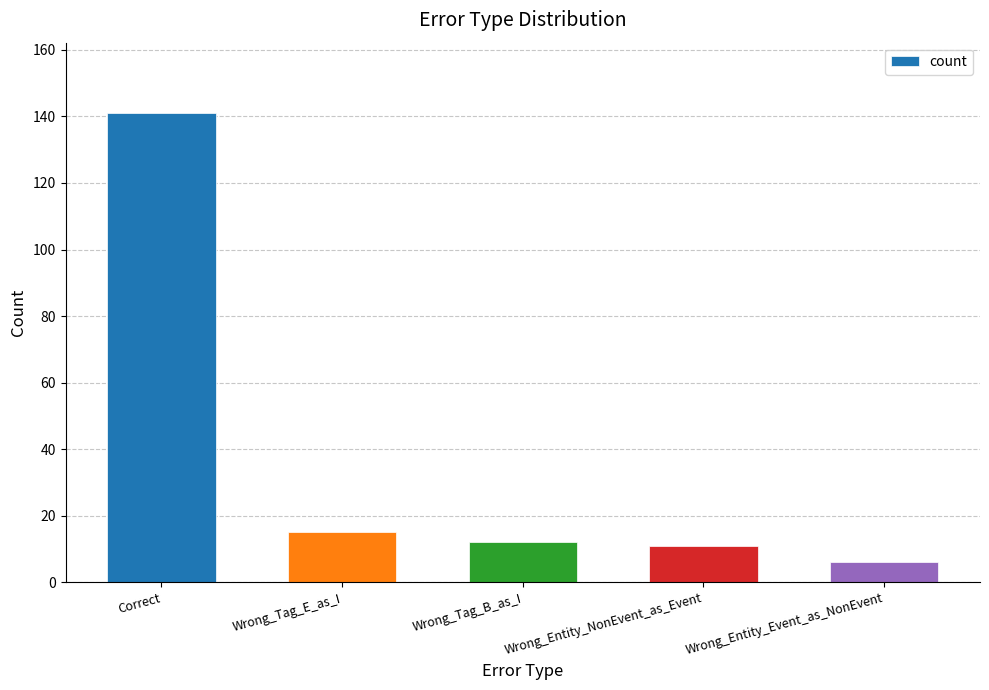

At which label is the value closest to 73?

Wrong_Tag_E_as_I